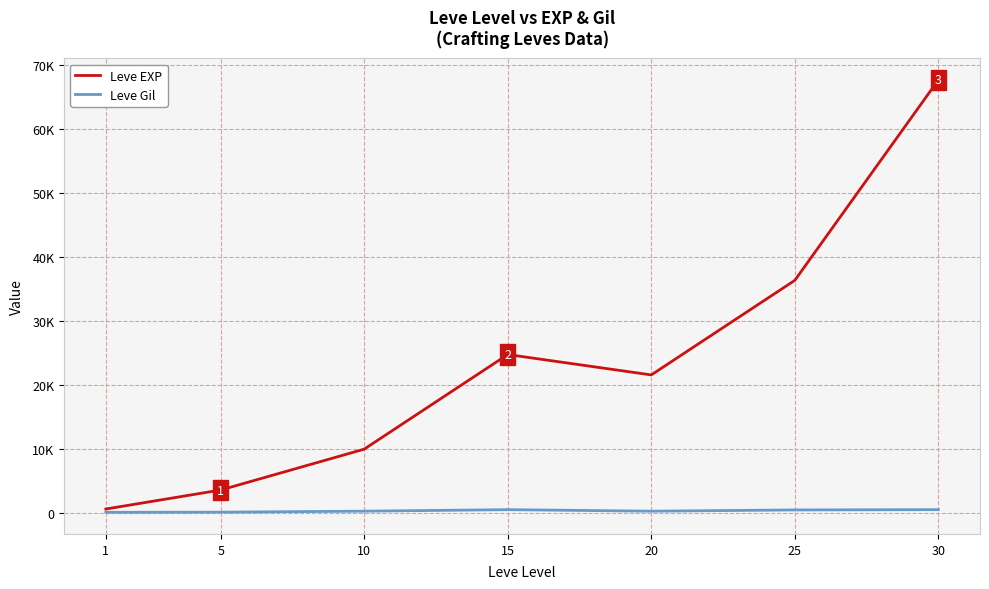

What are all the series names shown in the legend?

Leve EXP, Leve Gil